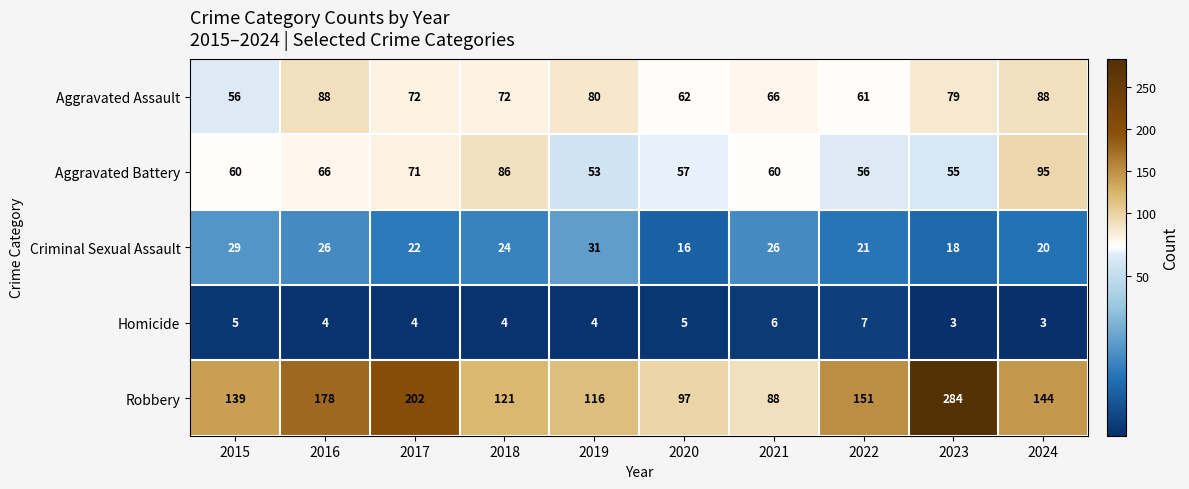

What is the total value across all series at 2023?

439